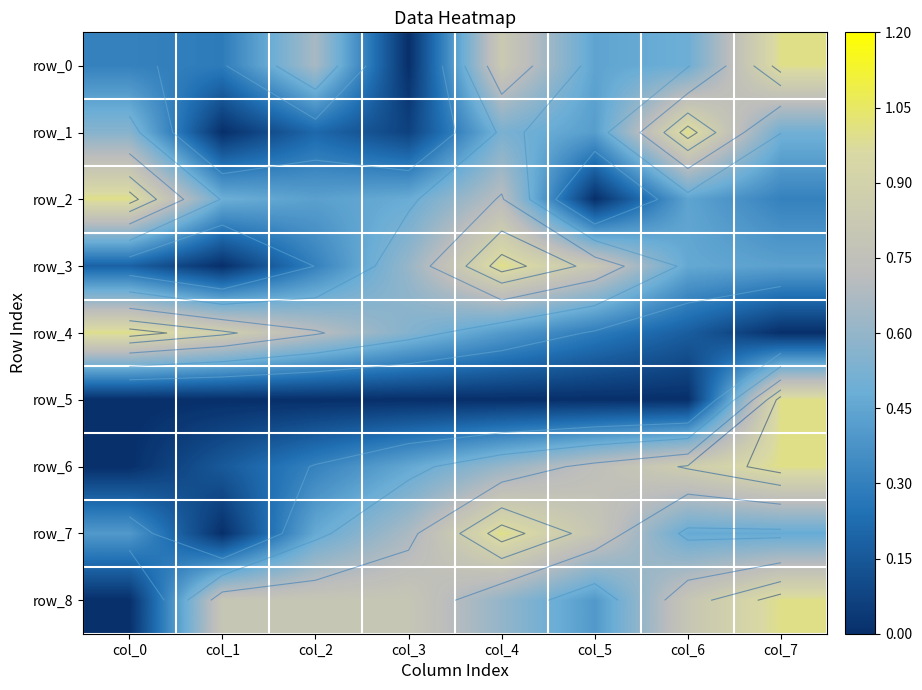

Count the row_0 values in the range 0 to 1.

8